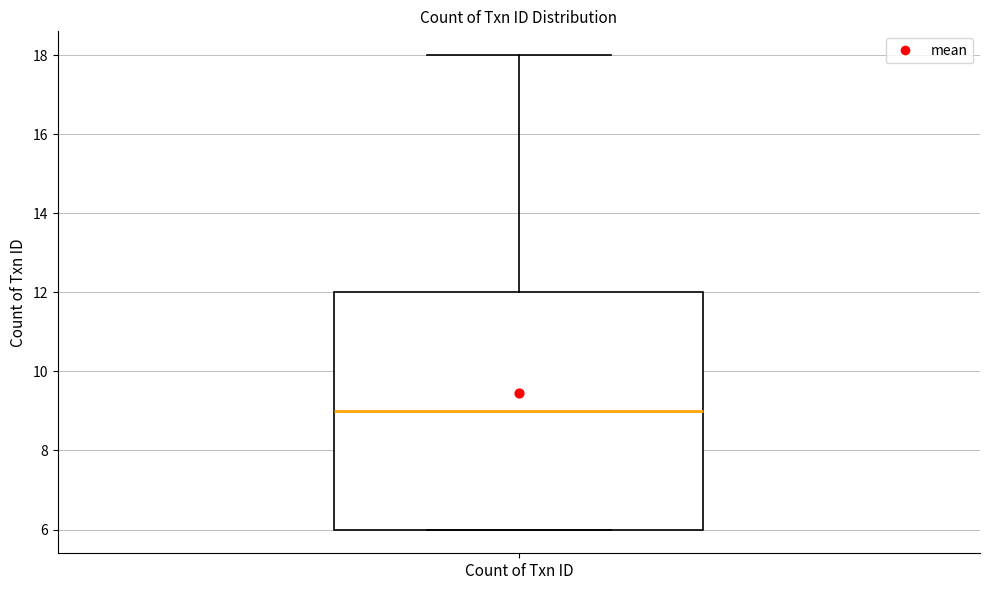

Transcribe this box plot: give where the median line is, the range the box spans, and where the two whiskers end, as read against the y-axis. The values are not printed on the chart, so give them approximately, as read against the axis.

median 9, box 6 to 12, whiskers 6 to 18